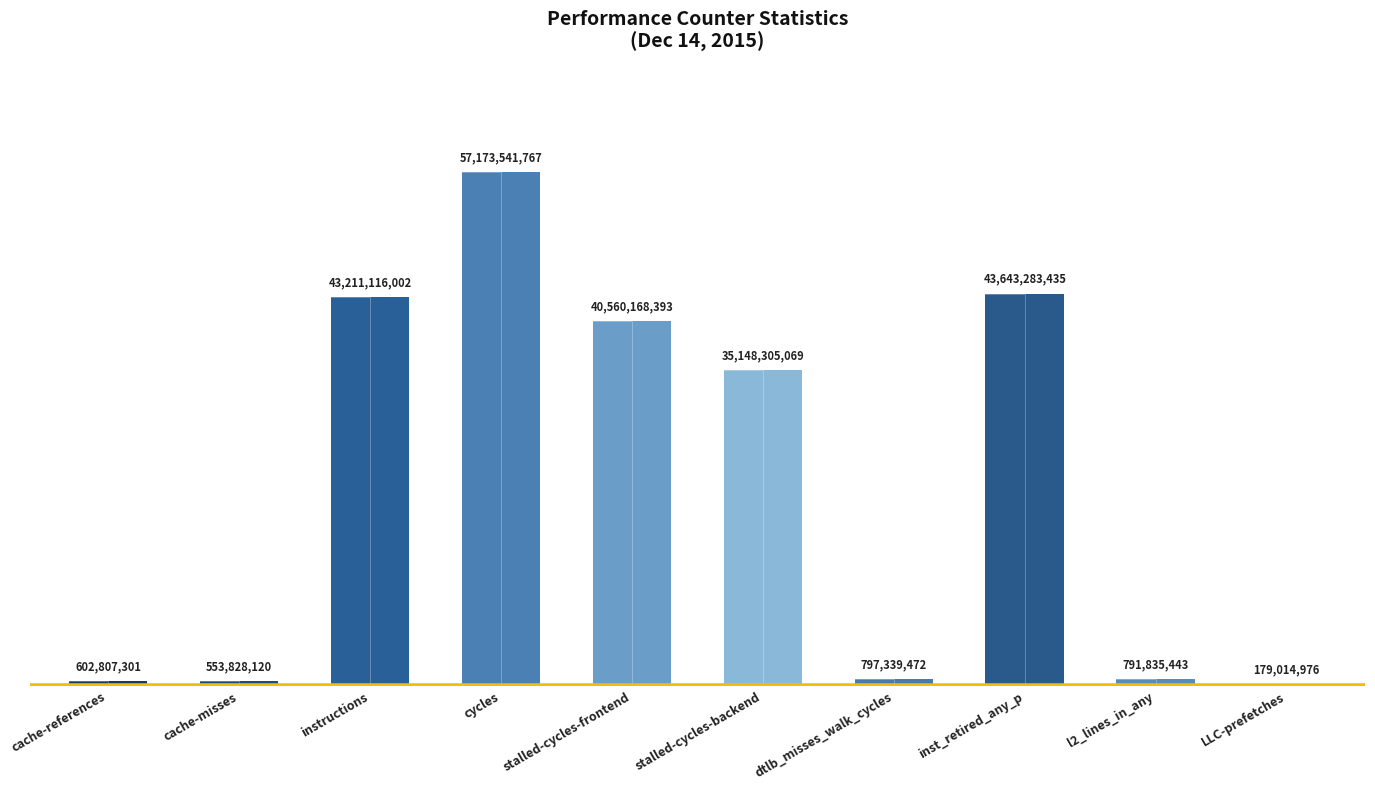

Read the value at l2_lines_in_any.

791835443